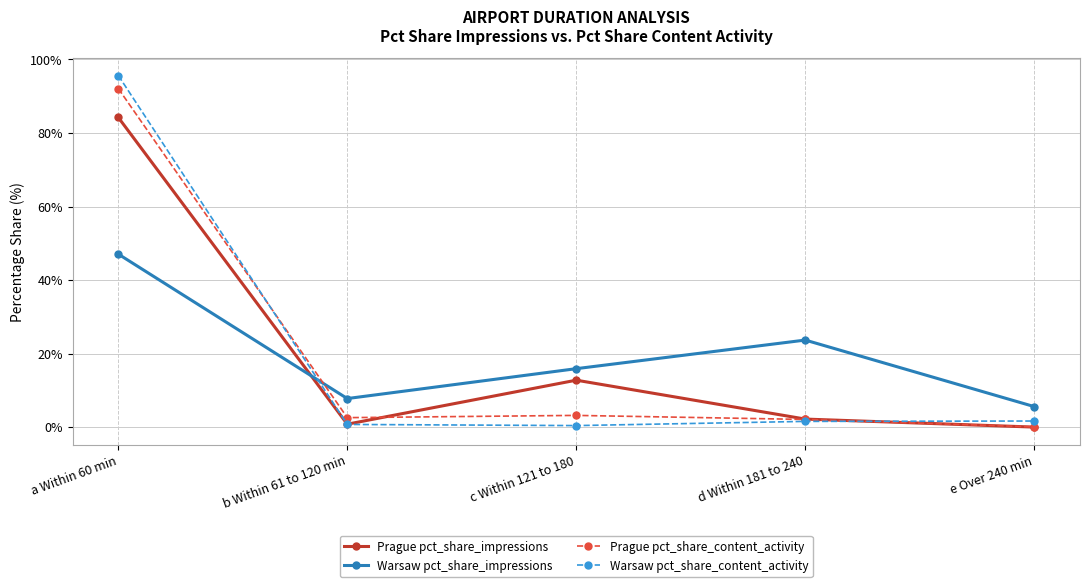

List the labels in order of Warsaw pct_share_impressions value, smallest first.

e Over 240 min, b Within 61 to 120 min, c Within 121 to 180, d Within 181 to 240, a Within 60 min